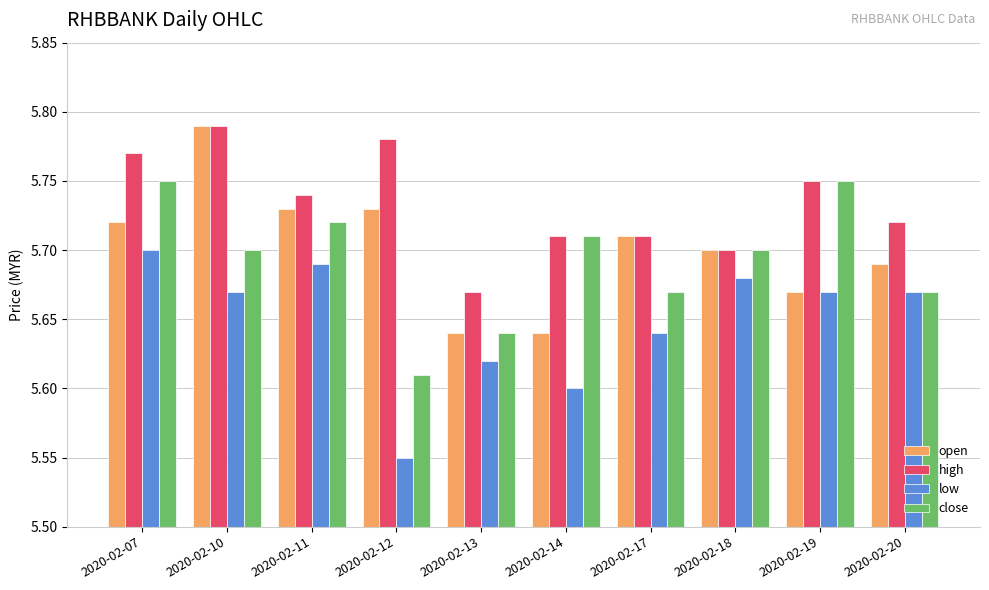

Which category has the highest value in the open series?

2020-02-10